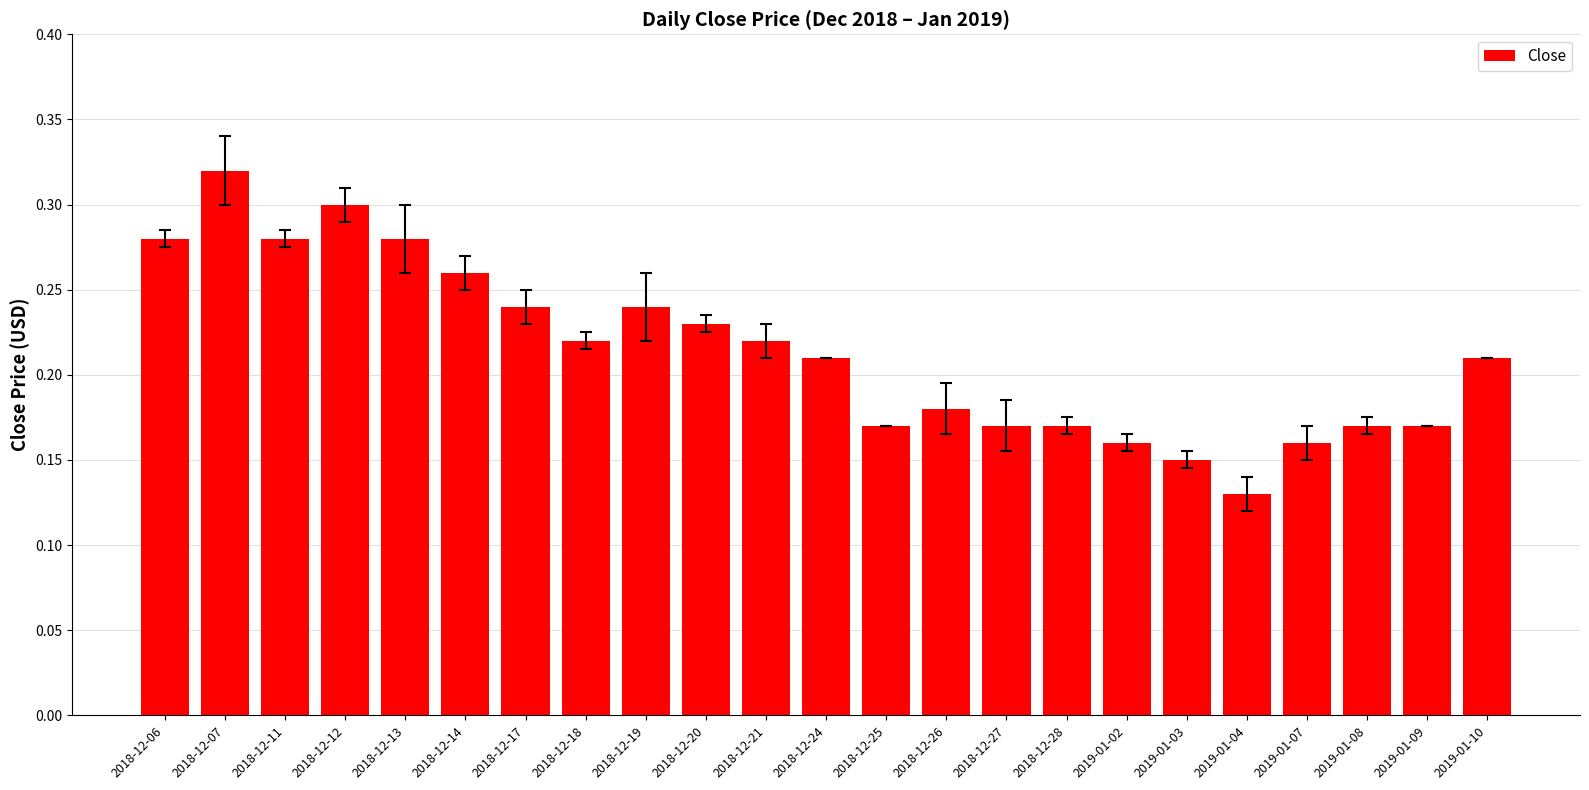

What is the sum of all values?

4.9